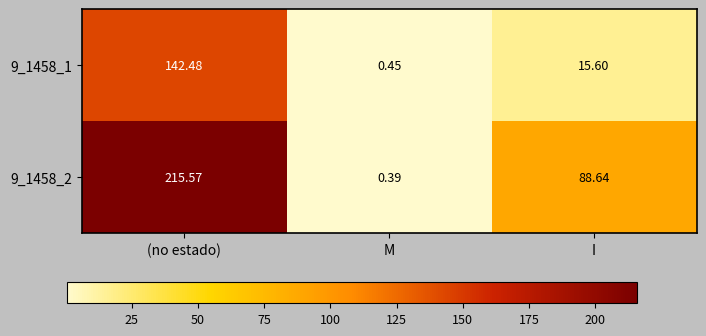

Count the number of categories in the chart.

3